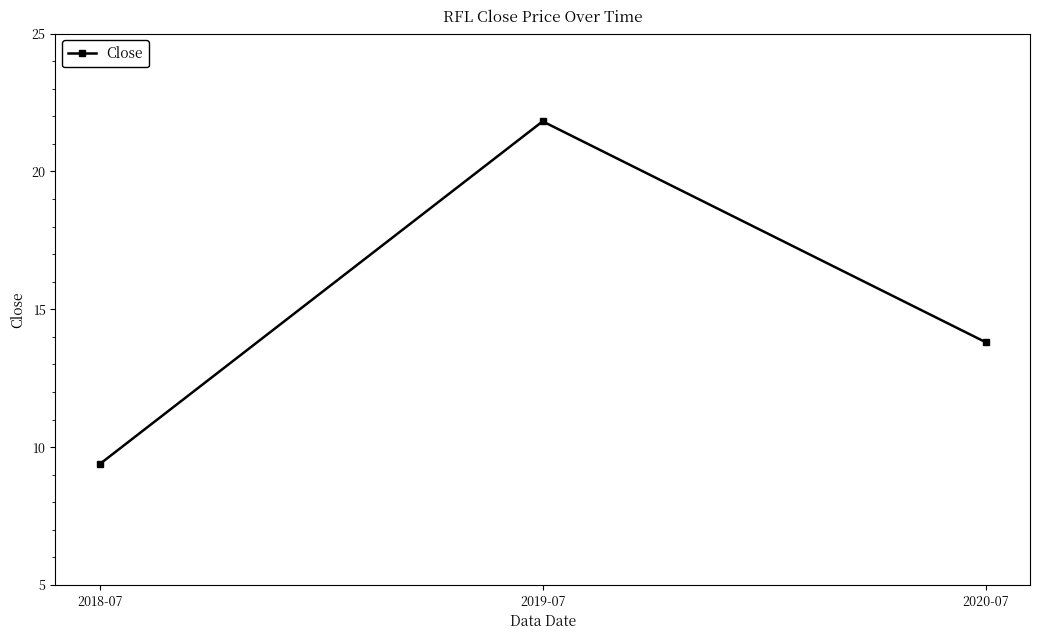

At which label does the data first exceed 13?

2019-07